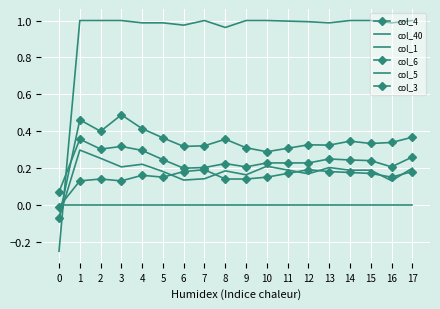

True or false: col_4 and col_3 cross at least once.

True